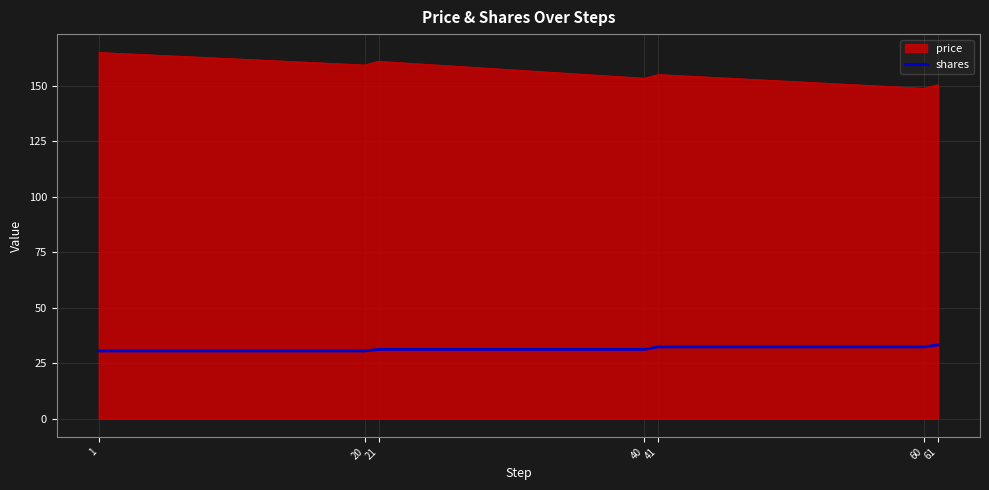

Is it true that shares equals 45.1 at 40?

False